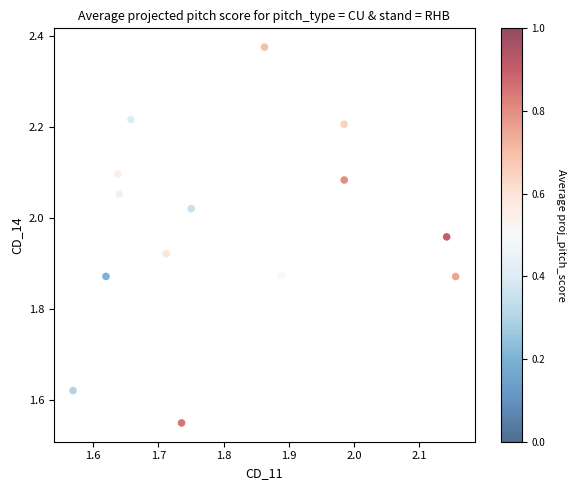

What is the range of Y values (max minus min)?

0.8